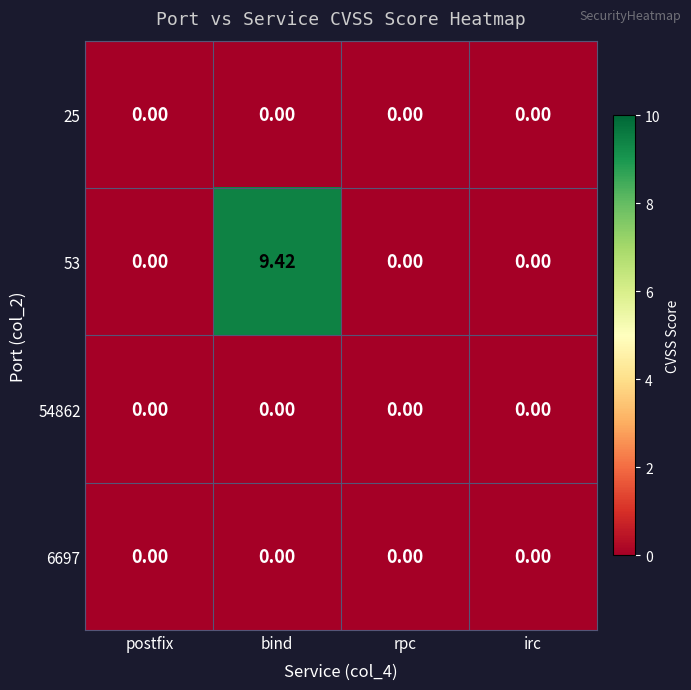

Which series has the largest total across all categories?

53